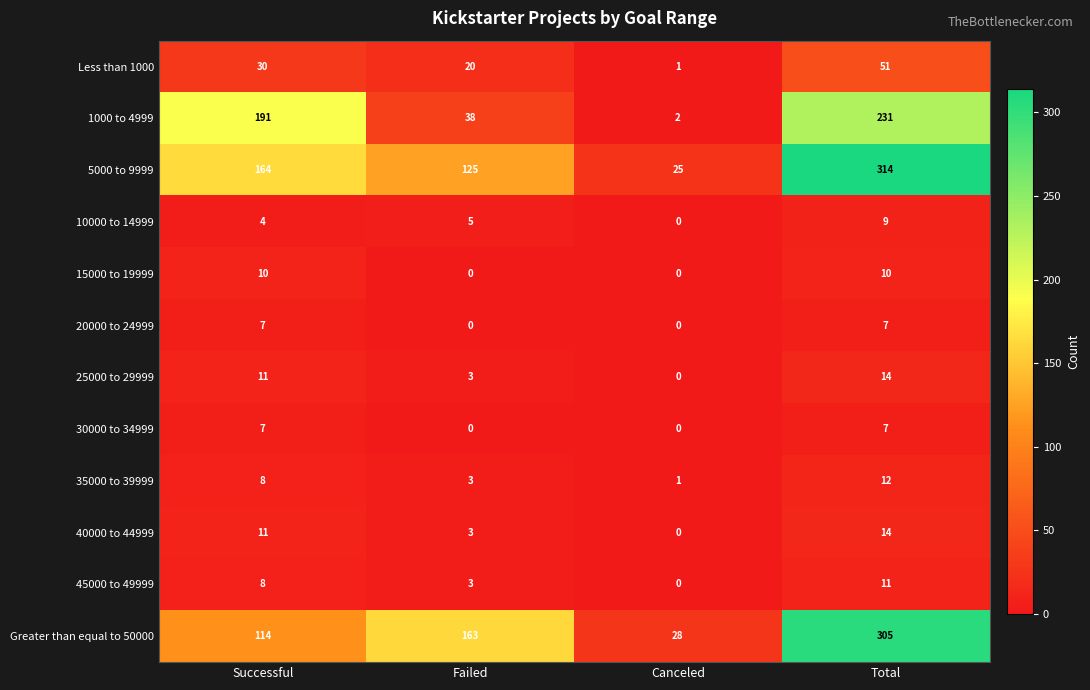

What is the average value of the 40000 to 44999 series?

7